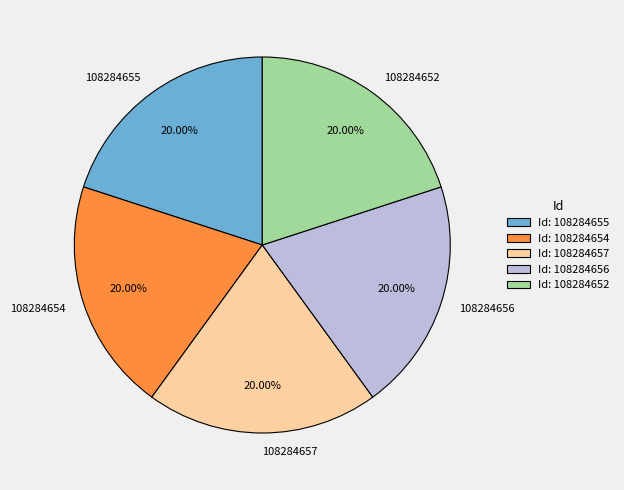

To the nearest percent, what is the combined percentage of 108284656 and 108284655?

40%